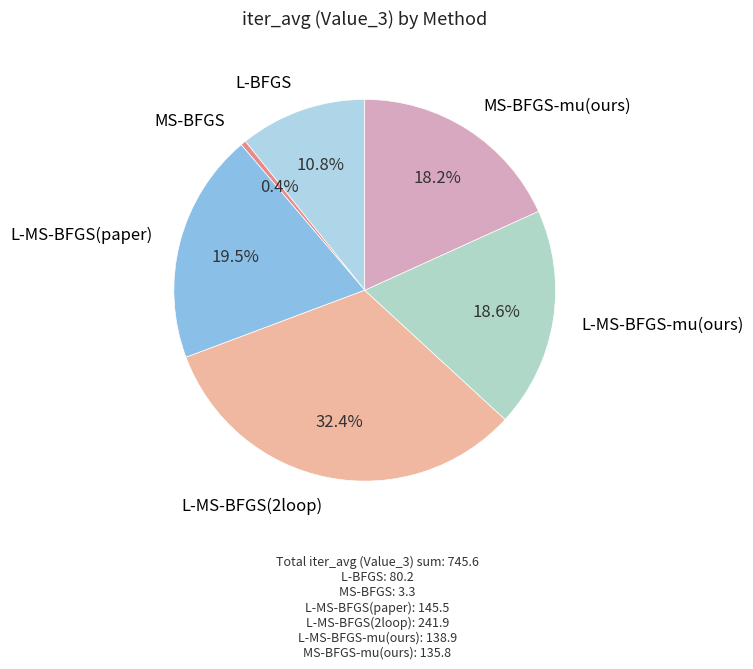

Does any single category account for the majority?

No